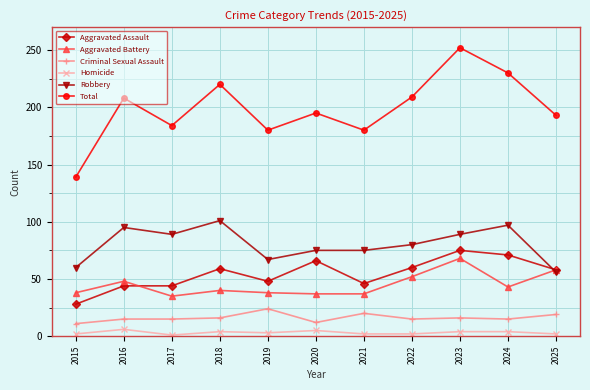

What are all the series names shown in the legend?

Aggravated Assault, Aggravated Battery, Criminal Sexual Assault, Homicide, Robbery, Total